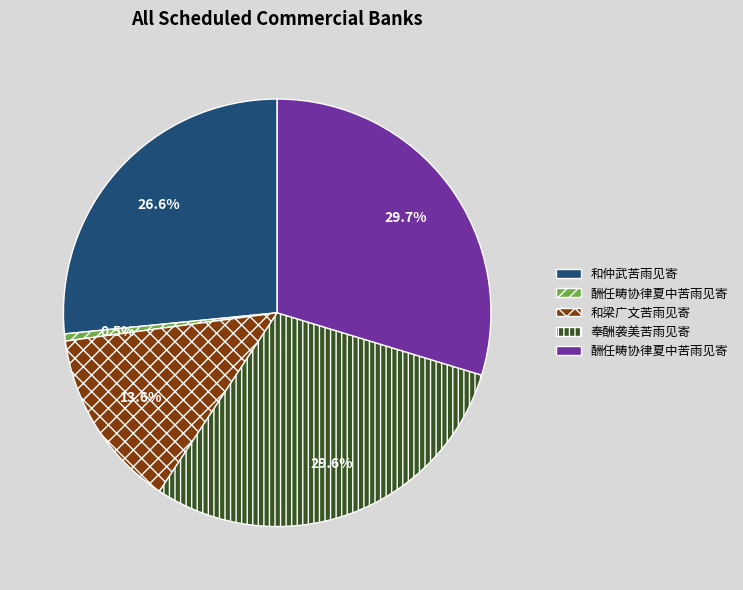

Is there any slice that represents more than half of the pie?

No